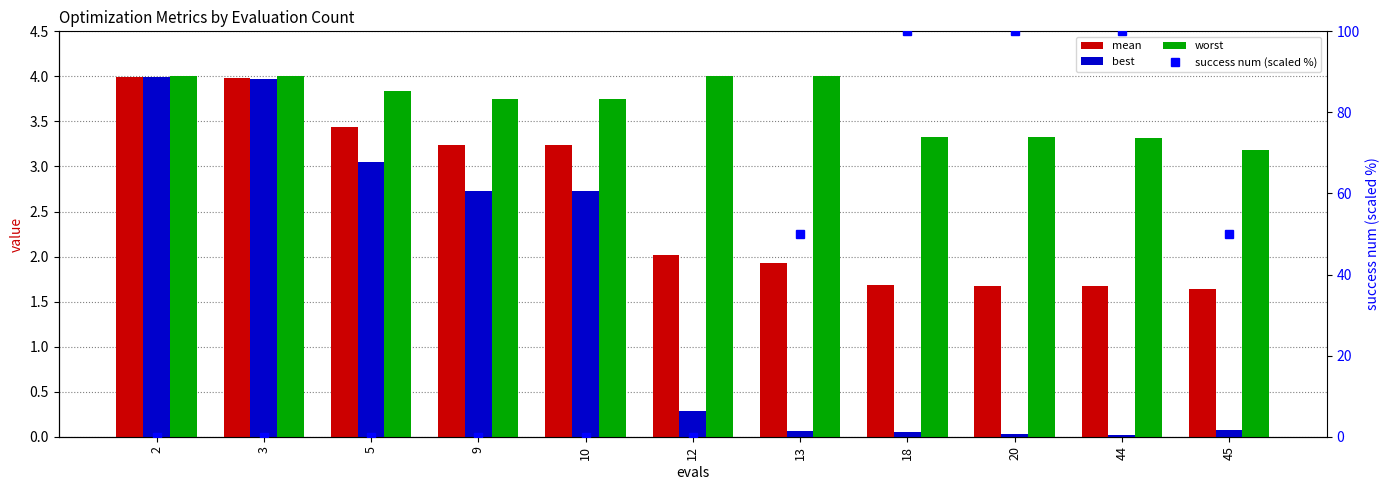

Is the value of worst at 3 greater than the value of success num (scaled %) at 3?

Yes